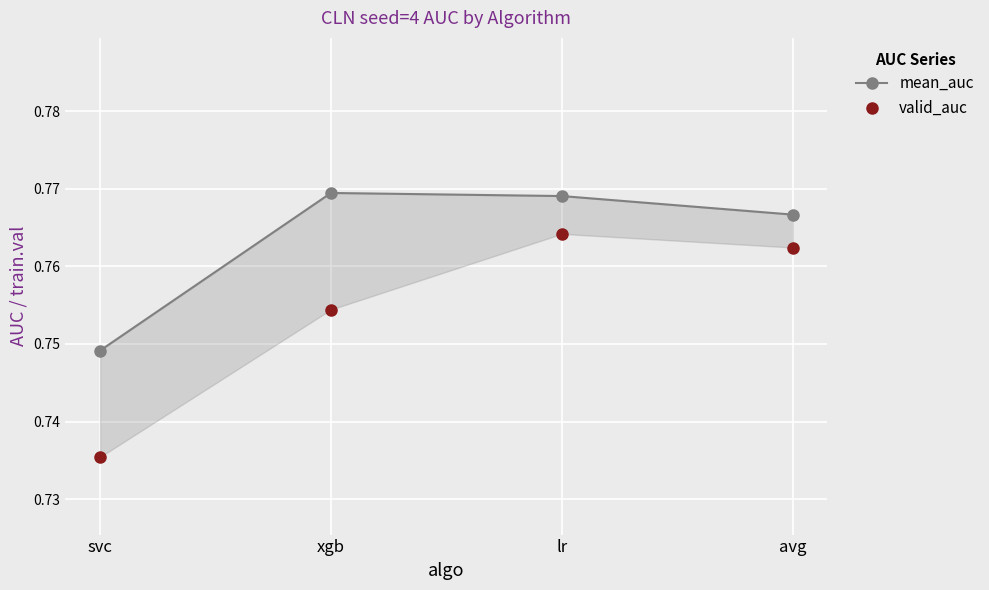

What is the approximate value of mean_auc at xgb?

0.8